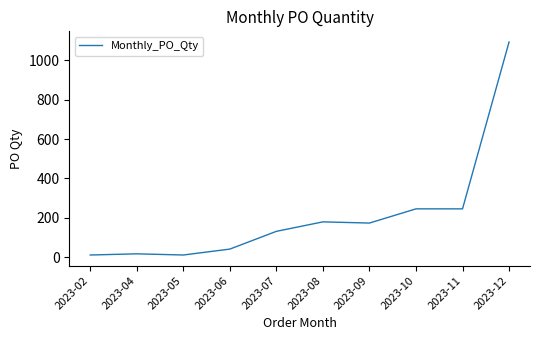

Is it true that the value at 2023-07 is 132?

True